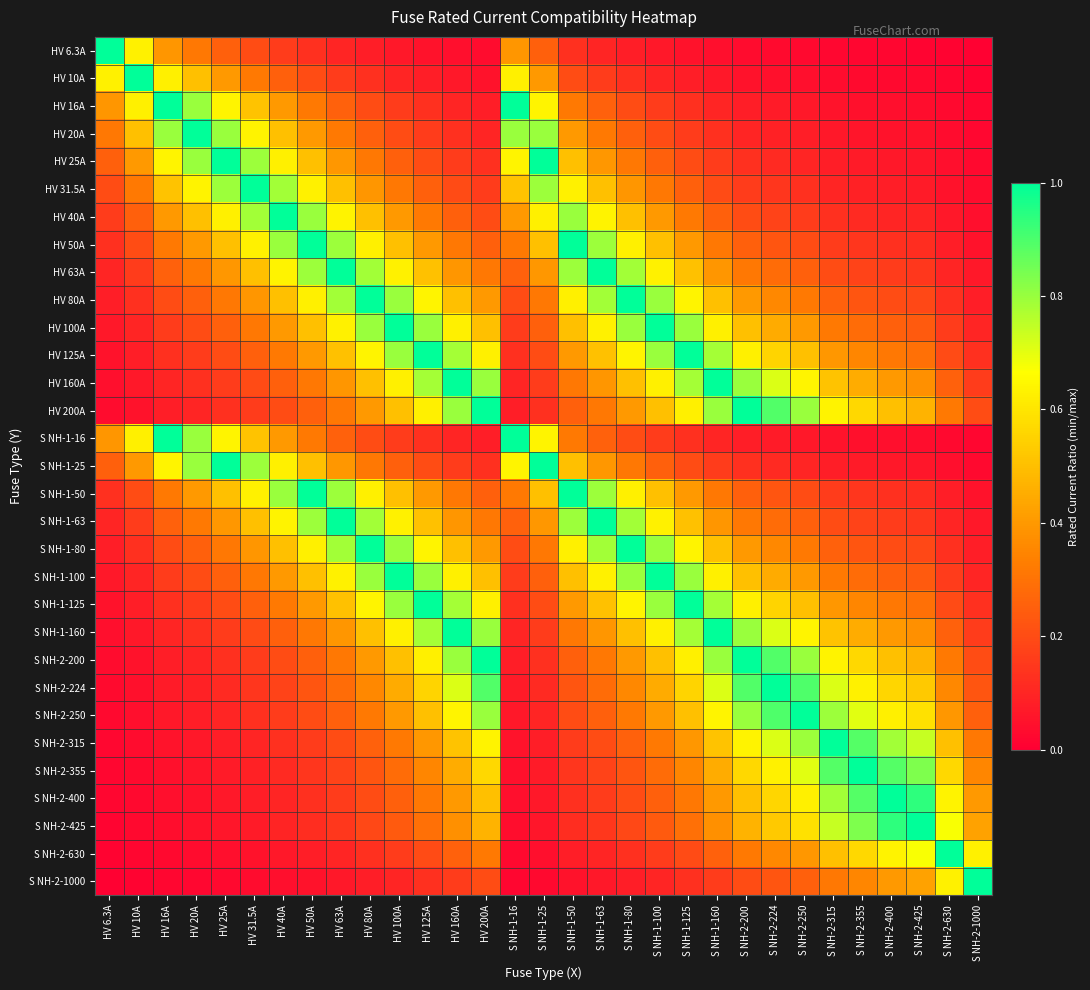

At S NH-2-355, list the series in order from largest to smallest.

S NH-2-355, S NH-2-400, S NH-2-315, S NH-2-425, S NH-2-250, S NH-2-224, S NH-2-630, HV 200A, S NH-2-200, HV 160A, S NH-1-160, S NH-2-1000, HV 125A, S NH-1-125, HV 100A, S NH-1-100, HV 80A, S NH-1-80, HV 63A, S NH-1-63, HV 50A, S NH-1-50, HV 40A, HV 31.5A, HV 25A, S NH-1-25, HV 20A, HV 16A, S NH-1-16, HV 10A, HV 6.3A